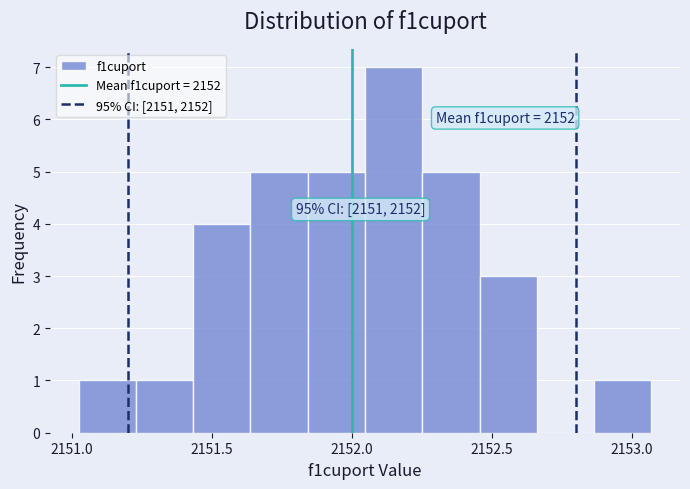

Over which range of the x-axis is the bar tallest?

2152.05 to 2152.25